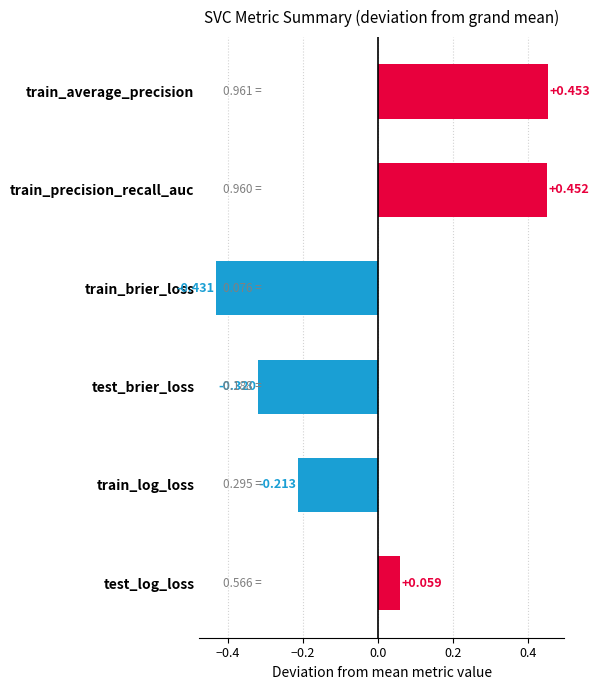

List the labels in order of value, largest first.

train_average_precision, train_precision_recall_auc, test_log_loss, train_log_loss, test_brier_loss, train_brier_loss